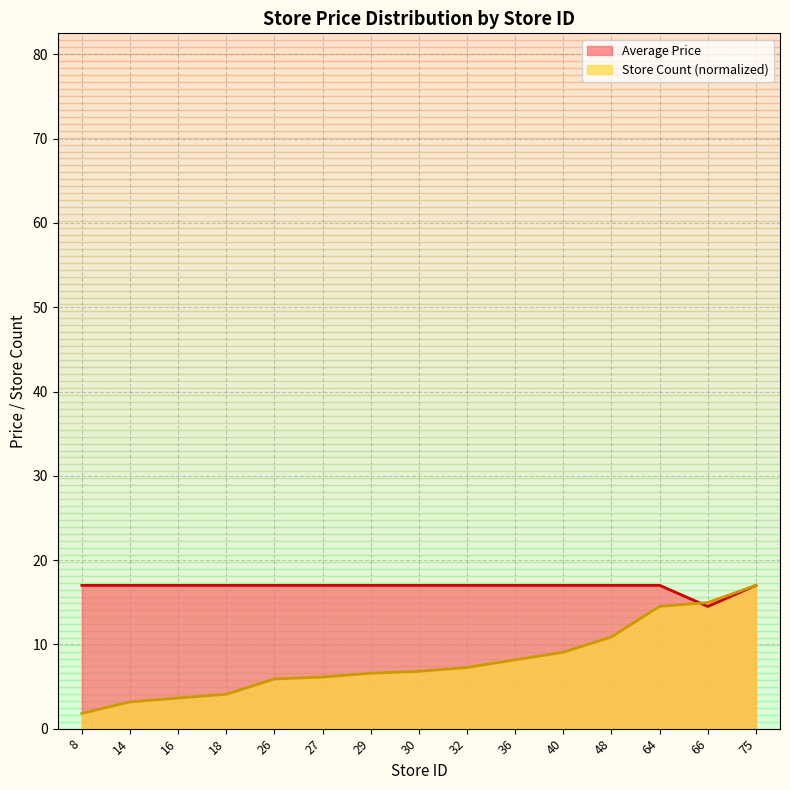

True or false: Average Price has a value of 17.0 at 18.

True